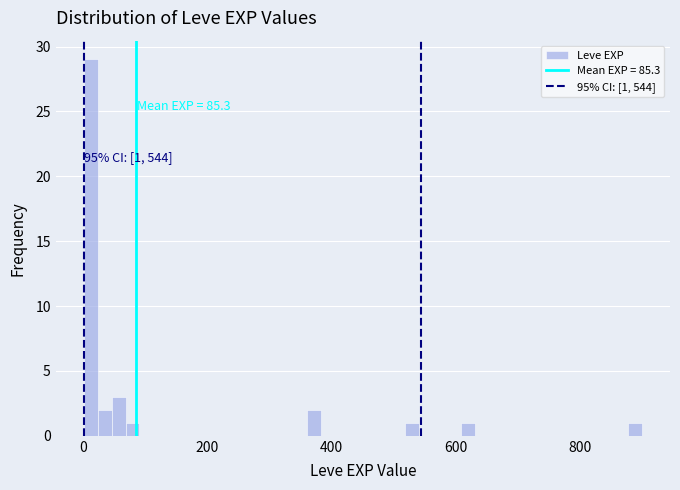

Read against the x-axis, roughly where is the centre of the tallest bar?

20